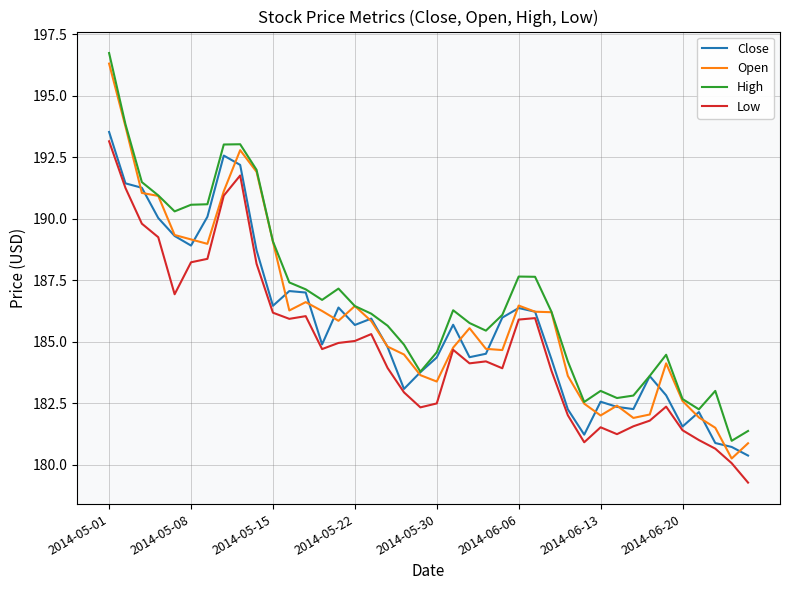

What is the maximum value for Low?

193.1